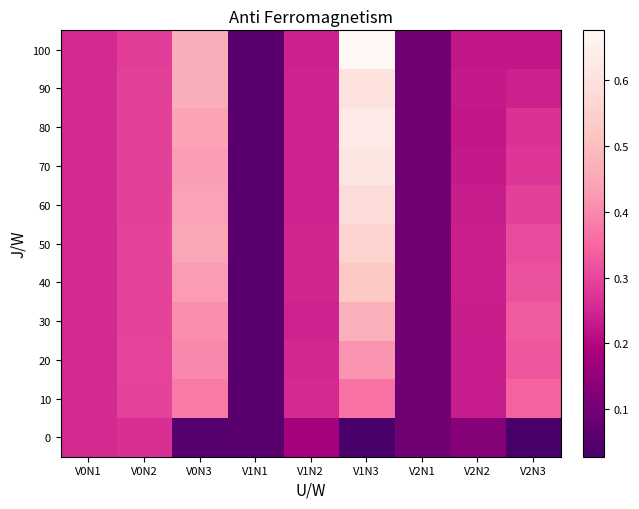

Reading left to right, transcribe all the data shown in this chart.

0: V0N1=0.3	V0N2=0.3	V0N3=0.1	V1N1=0.1	V1N2=0.2	V1N3=0.0	V2N1=0.1	V2N2=0.1	V2N3=0.0
10: V0N1=0.3	V0N2=0.3	V0N3=0.4	V1N1=0.1	V1N2=0.3	V1N3=0.4	V2N1=0.1	V2N2=0.2	V2N3=0.3
20: V0N1=0.3	V0N2=0.3	V0N3=0.4	V1N1=0.1	V1N2=0.3	V1N3=0.4	V2N1=0.1	V2N2=0.2	V2N3=0.3
30: V0N1=0.3	V0N2=0.3	V0N3=0.4	V1N1=0.1	V1N2=0.2	V1N3=0.5	V2N1=0.1	V2N2=0.2	V2N3=0.3
40: V0N1=0.3	V0N2=0.3	V0N3=0.4	V1N1=0.1	V1N2=0.2	V1N3=0.5	V2N1=0.1	V2N2=0.2	V2N3=0.3
50: V0N1=0.3	V0N2=0.3	V0N3=0.4	V1N1=0.1	V1N2=0.2	V1N3=0.6	V2N1=0.1	V2N2=0.2	V2N3=0.3
60: V0N1=0.3	V0N2=0.3	V0N3=0.4	V1N1=0.1	V1N2=0.2	V1N3=0.6	V2N1=0.1	V2N2=0.2	V2N3=0.3
70: V0N1=0.3	V0N2=0.3	V0N3=0.4	V1N1=0.1	V1N2=0.2	V1N3=0.6	V2N1=0.1	V2N2=0.2	V2N3=0.3
80: V0N1=0.3	V0N2=0.3	V0N3=0.4	V1N1=0.1	V1N2=0.2	V1N3=0.6	V2N1=0.1	V2N2=0.2	V2N3=0.3
90: V0N1=0.3	V0N2=0.3	V0N3=0.5	V1N1=0.1	V1N2=0.2	V1N3=0.6	V2N1=0.1	V2N2=0.2	V2N3=0.2
100: V0N1=0.3	V0N2=0.3	V0N3=0.5	V1N1=0.1	V1N2=0.2	V1N3=0.7	V2N1=0.1	V2N2=0.2	V2N3=0.2